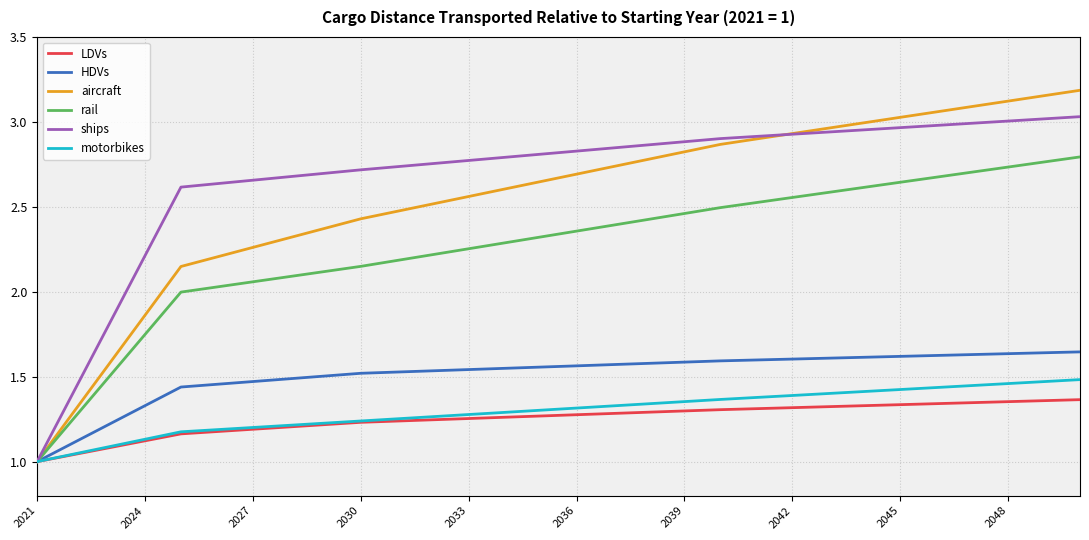

Rank the series by their maximum value, from highest to lowest.

aircraft, ships, rail, HDVs, motorbikes, LDVs